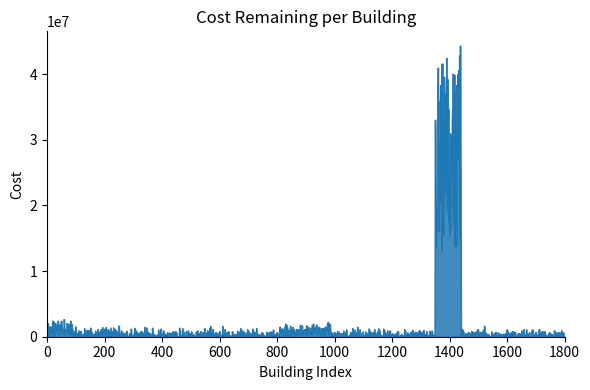

Does the chart have visible grid lines?

No